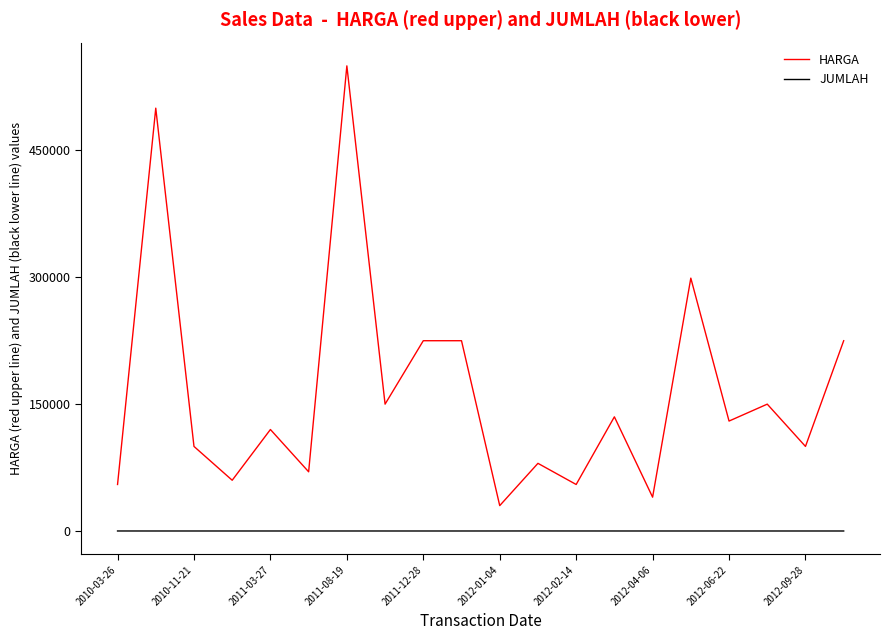

At how many categories does at least one series exceed 162191?

6